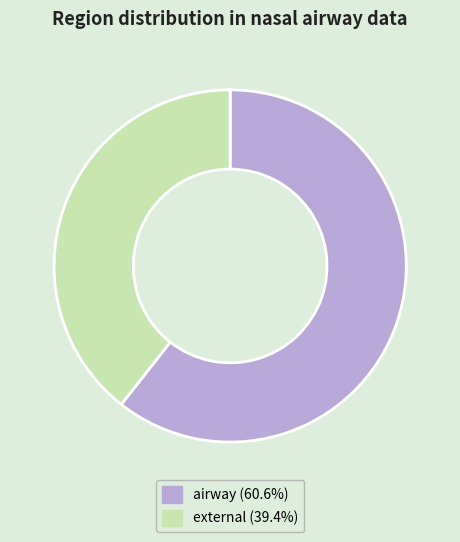

What is the ratio of the value at airway (60.6%) to the value at external (39.4%)?

1.5